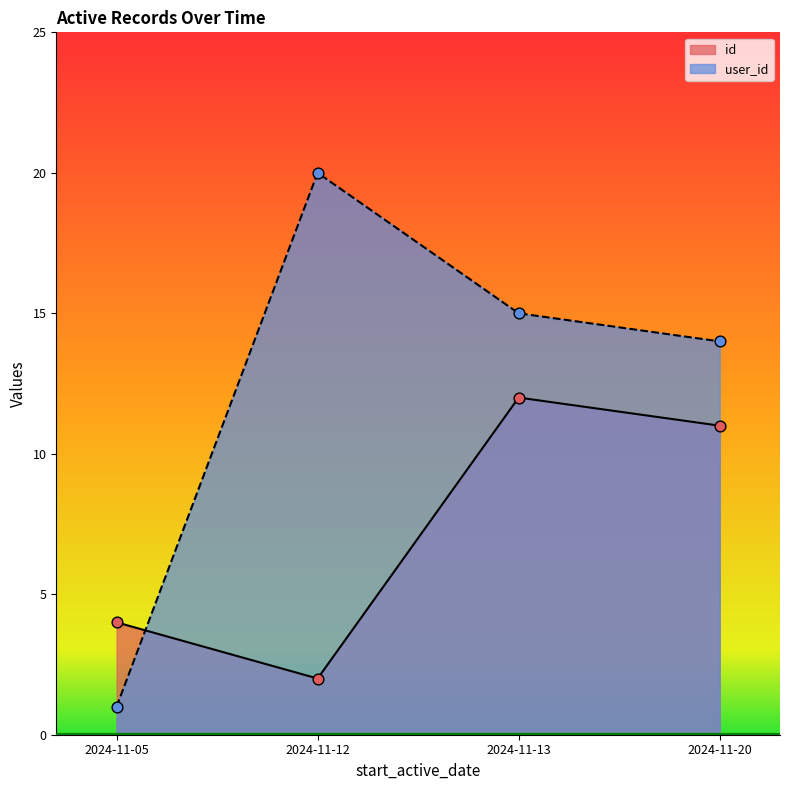

What are all the series names shown in the legend?

id, user_id